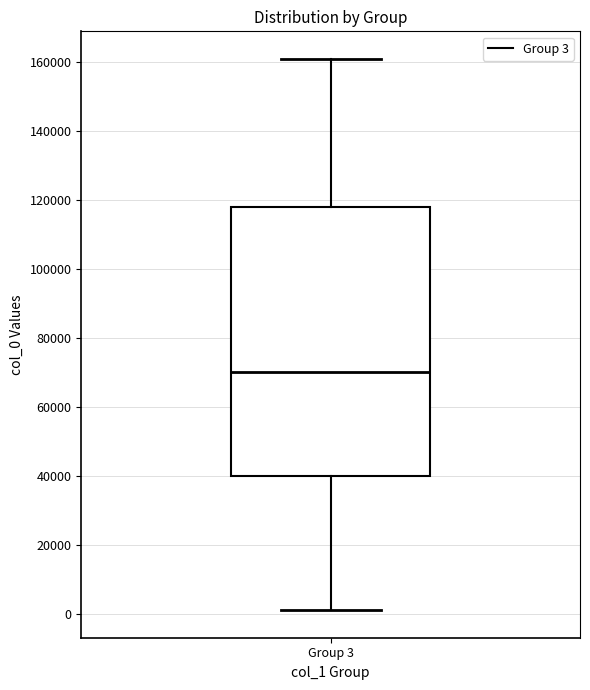

Transcribe this box plot: give where the median line is, the range the box spans, and where the two whiskers end, as read against the y-axis. The values are not printed on the chart, so give them approximately, as read against the axis.

median 70000, box 40000 to 118000, whiskers 2000 to 162000